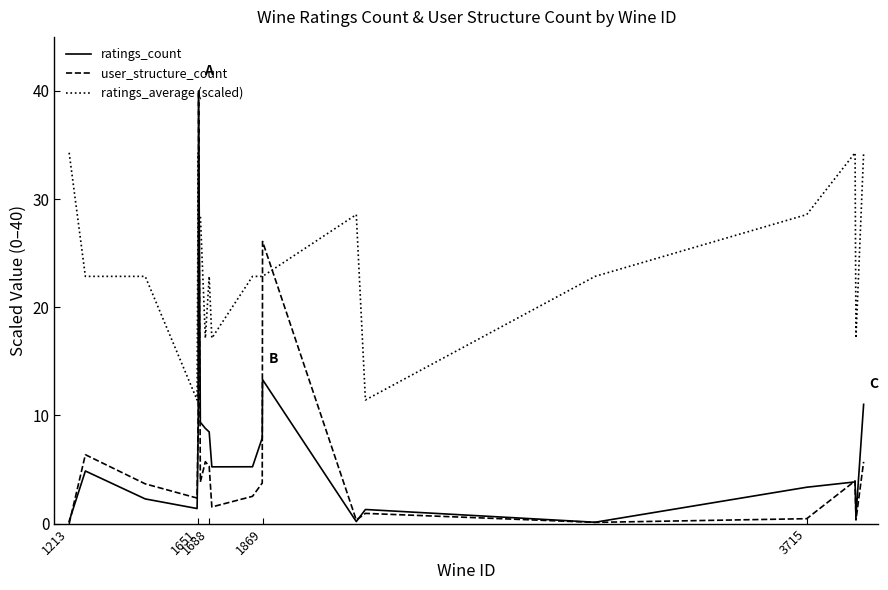

What is the lowest value of the ratings_average (scaled) series?

11.4